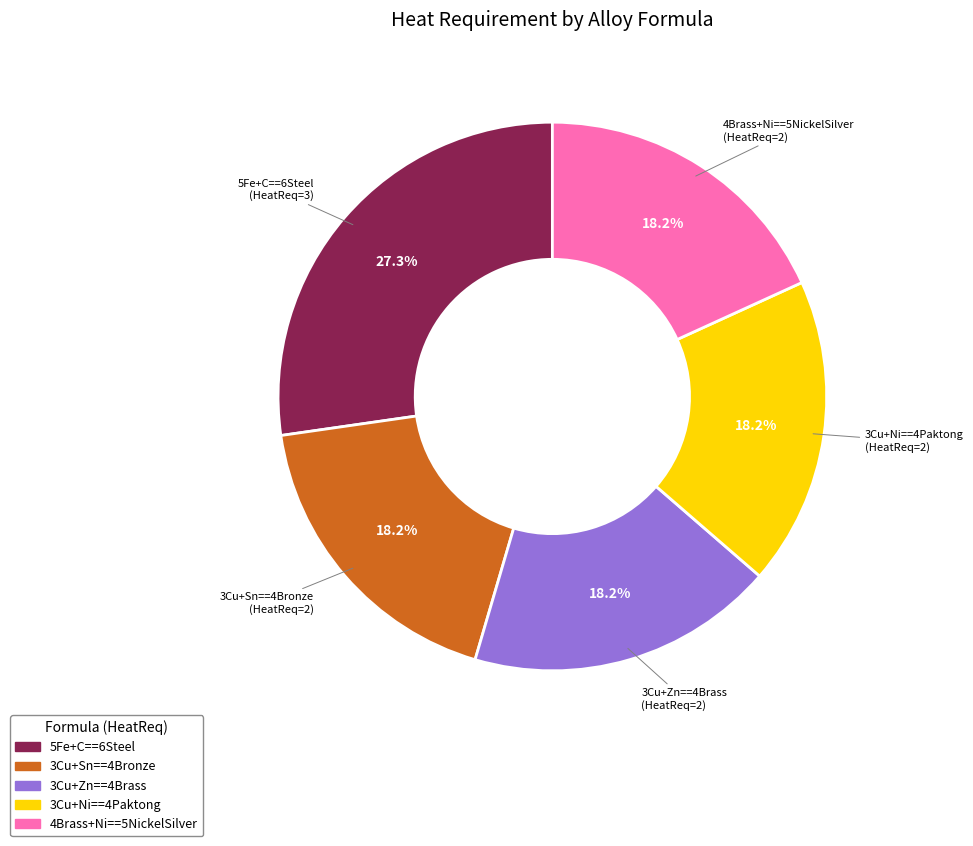

The 4Brass+Ni==5NickelSilver slice represents 4% of the pie. True or false?

False